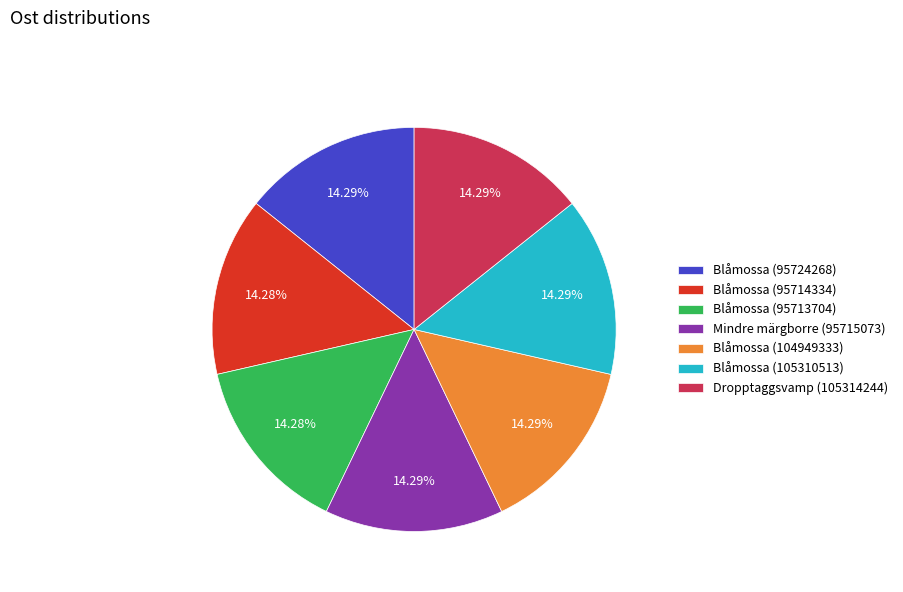

How many slices are in this pie chart?

7